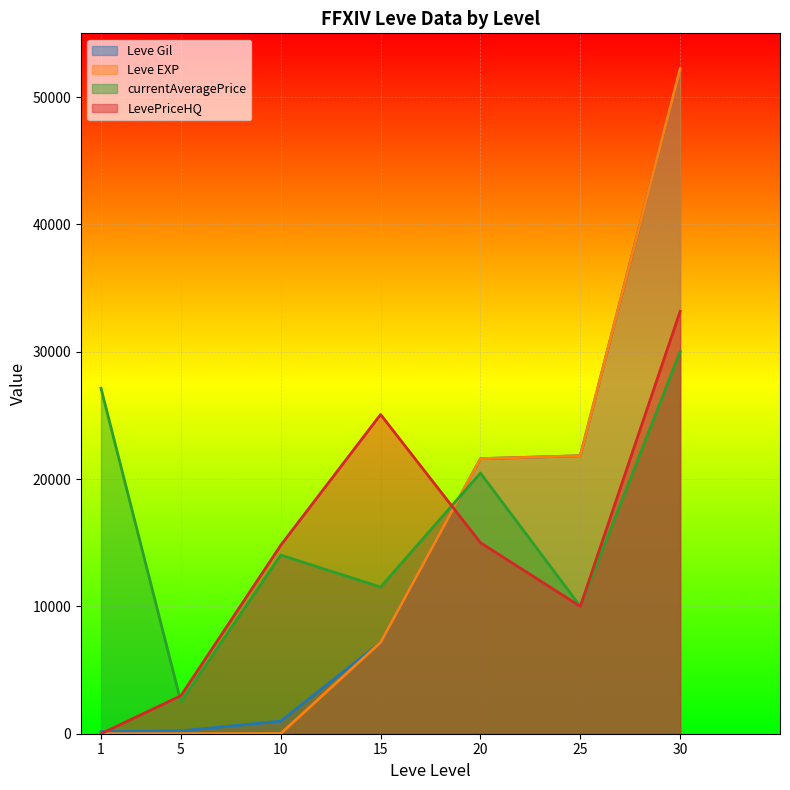

Reading right to left, transcribe all the data shown in this chart.

Leve Gil: 52220	21830	21600	7170	990	220	160
Leve EXP: 52220	21830	21600	7170	9	5	1
currentAveragePrice: 30000	10000	20471	11517	14031	2507	27128
LevePriceHQ: 33166	10000	15000	25069	14799	2984	0